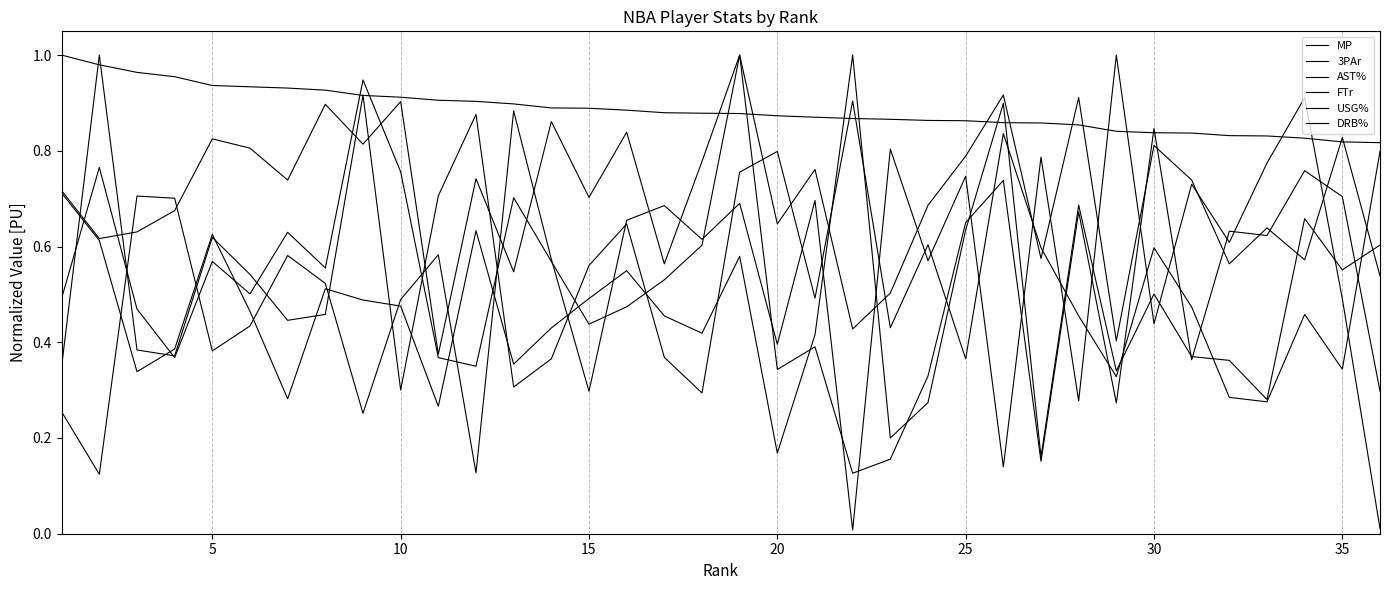

Is this an area chart (filled region under the line)?

No